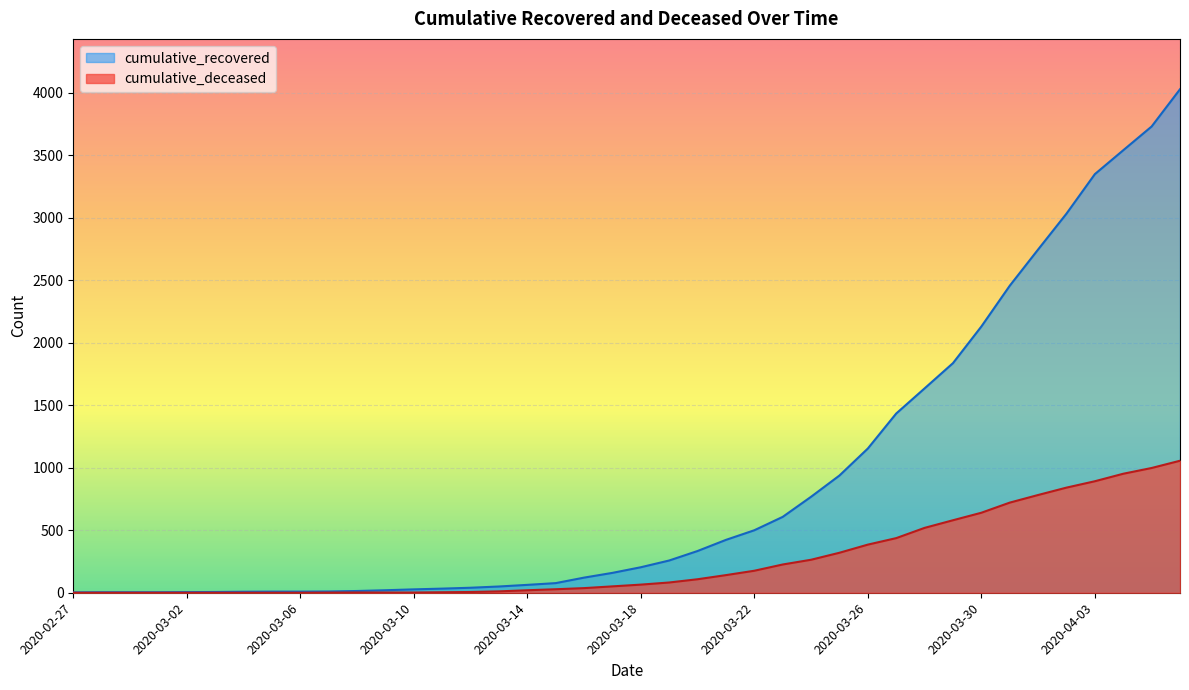

The value of cumulative_recovered at 2020-03-20 is 228. True or false?

False